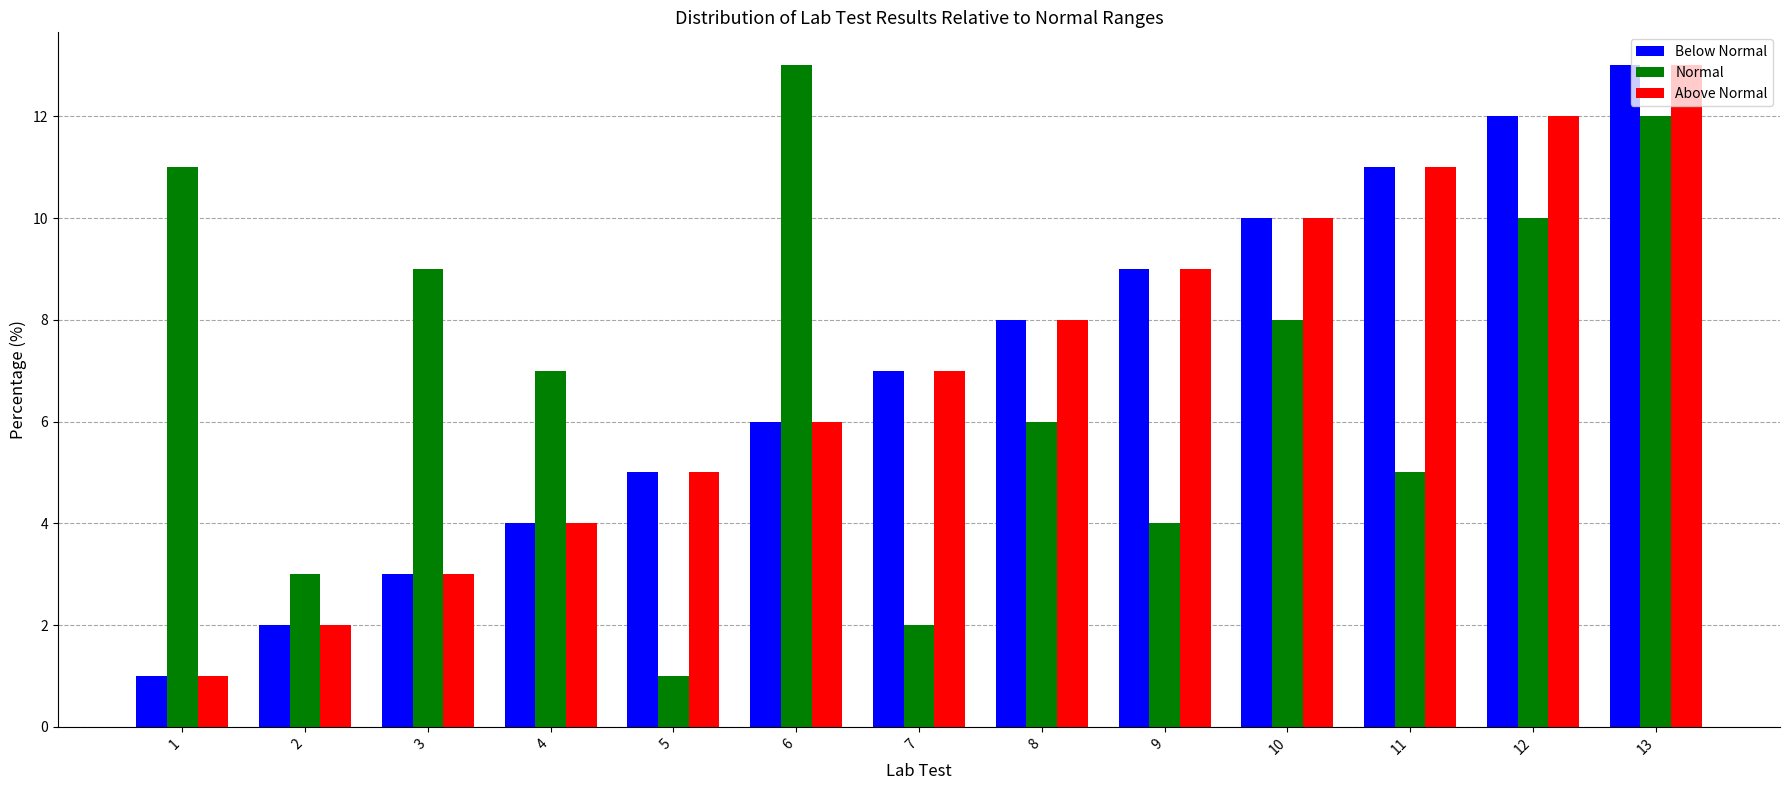

What is the maximum value for Above Normal?

13